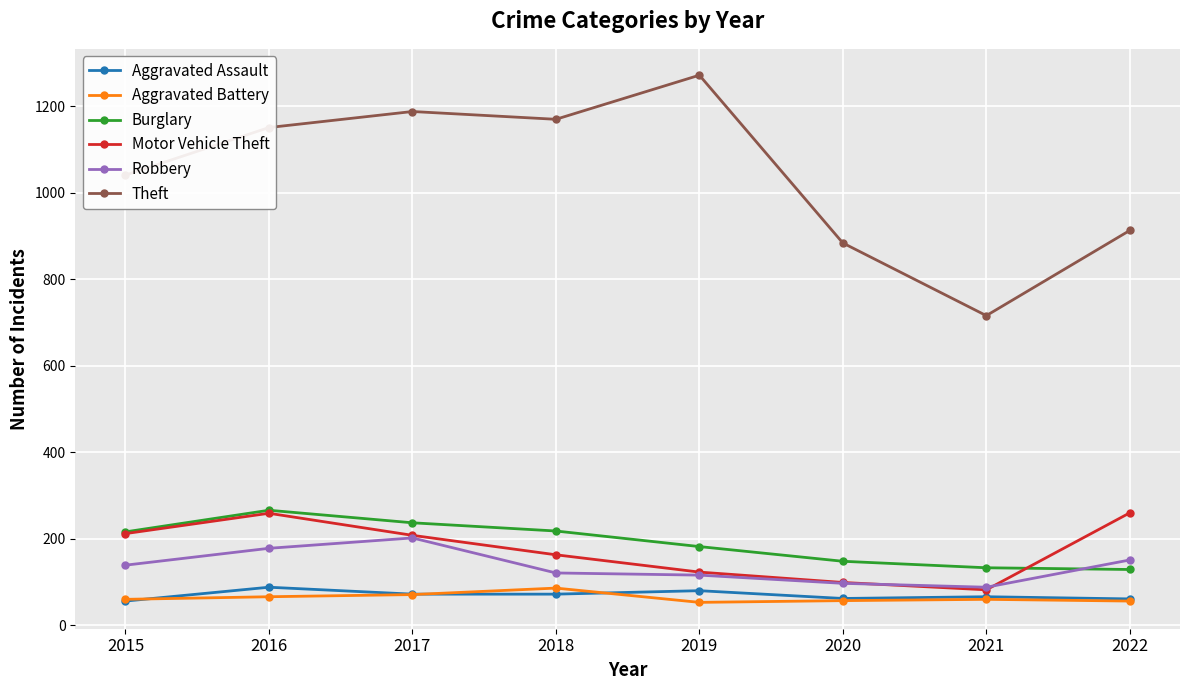

What is the difference between the maximum and minimum values in the Aggravated Battery series?

33